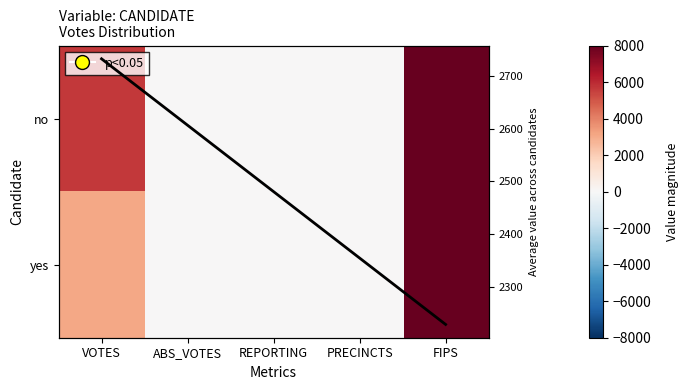

What is the greatest value displayed?

8007.0